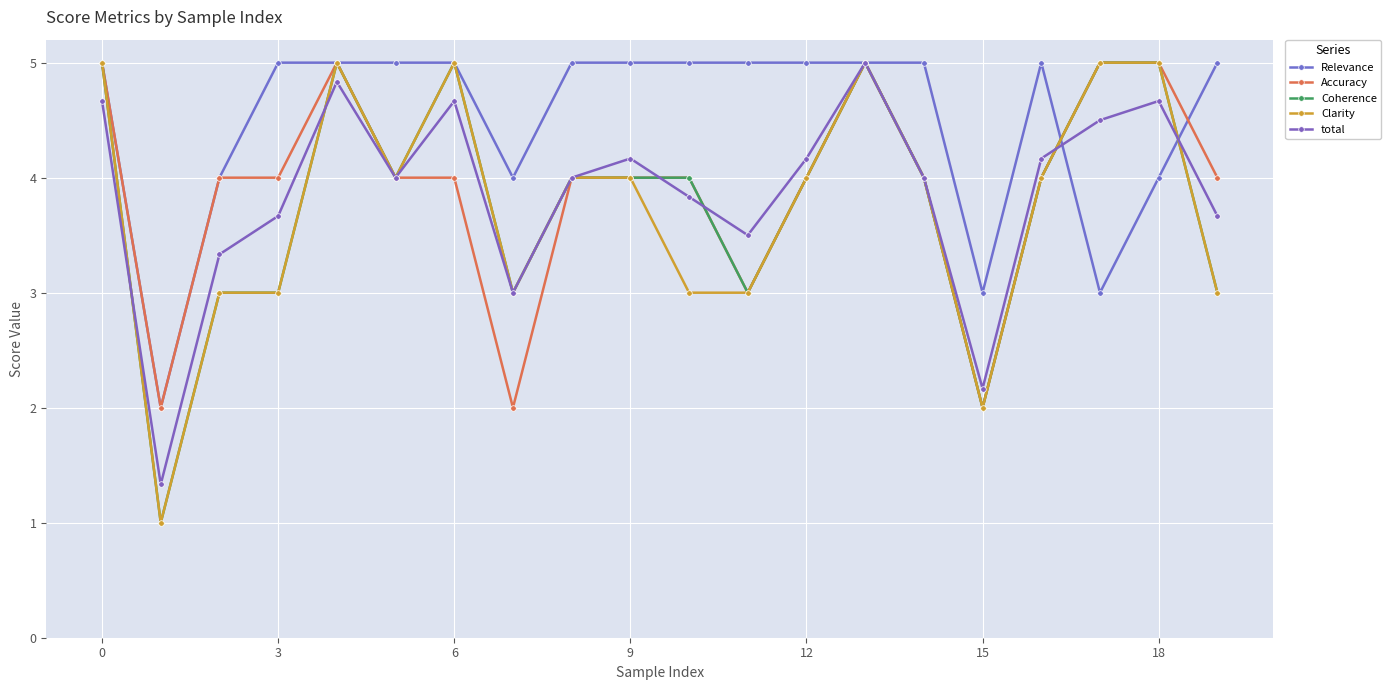

Is this an area chart (filled region under the line)?

No